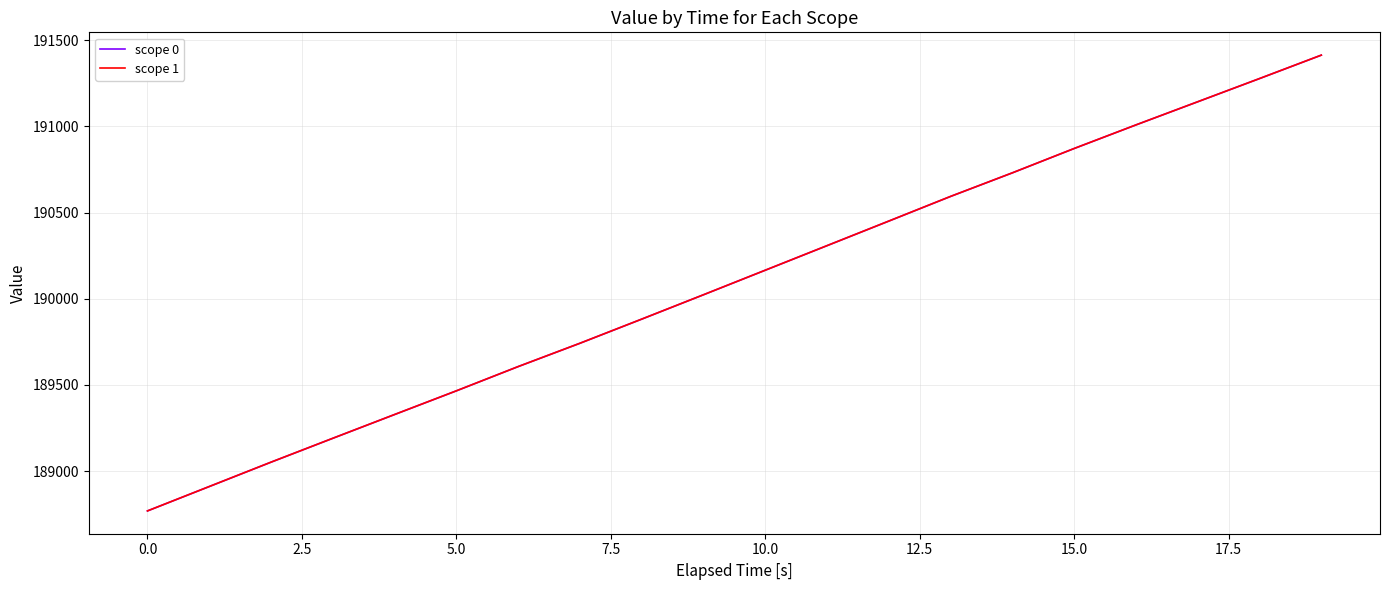

Which series has the largest range (max minus min)?

scope 0